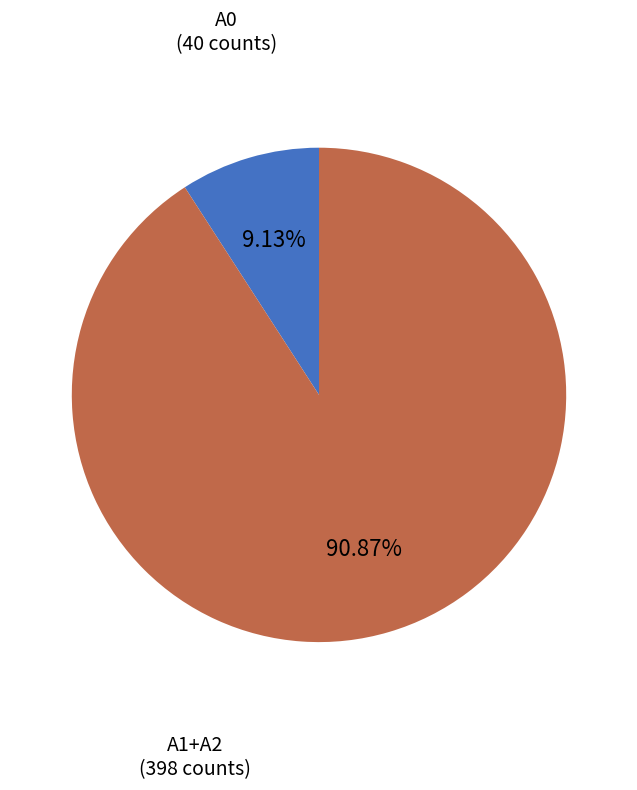

Which slice is the smallest?

A0